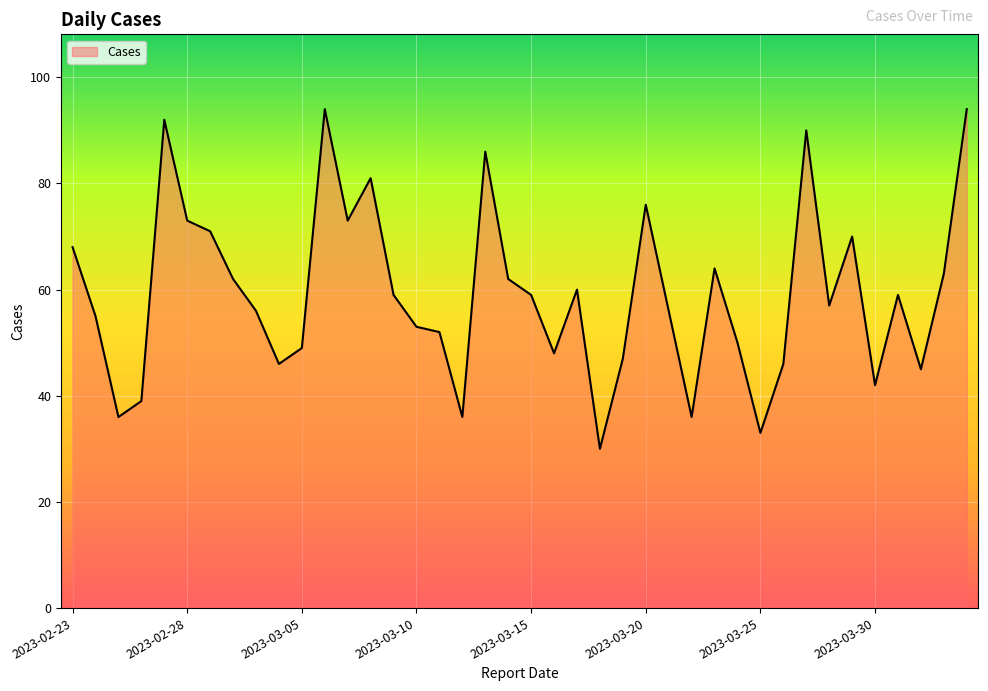

What is the difference between the maximum and minimum values?

64